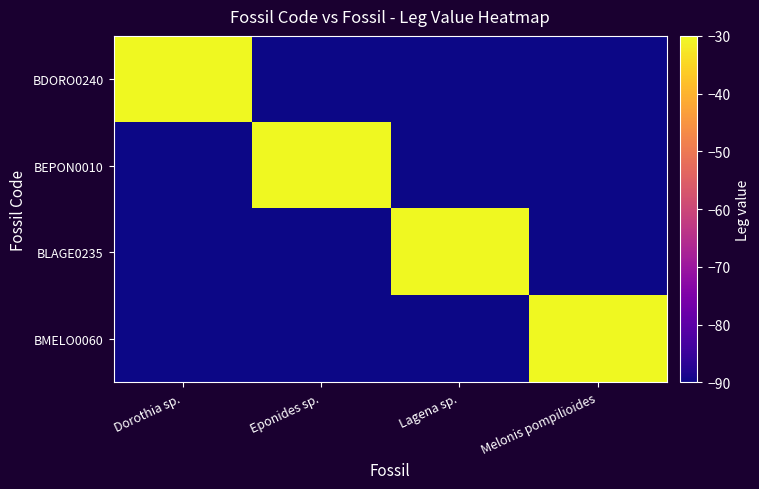

What is the total value across all series at Lagena sp.?

-300